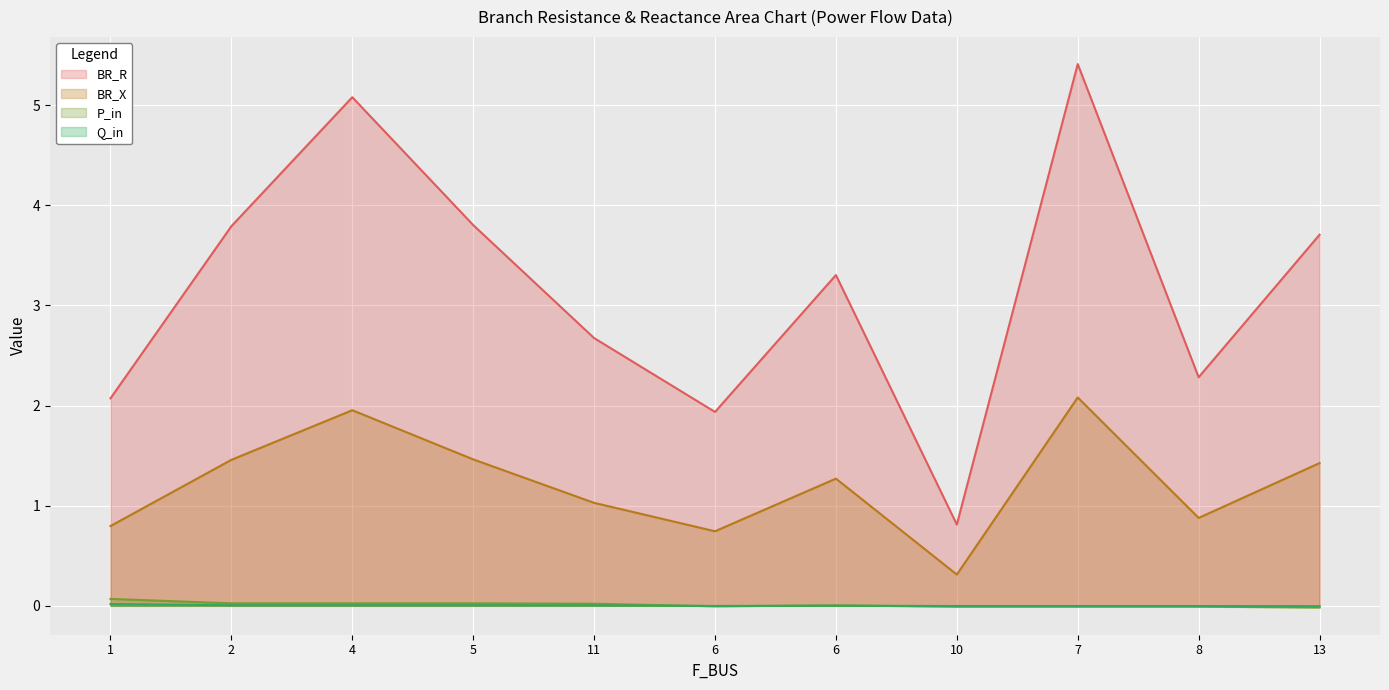

What is the average value of the BR_X series?

1.2